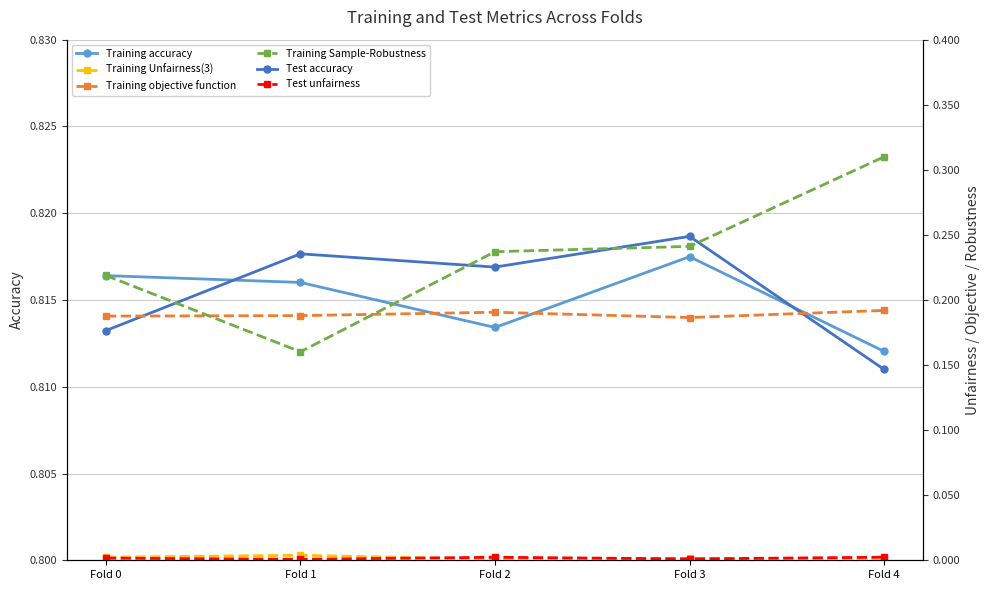

True or false: Test accuracy and Test unfairness intersect in this chart.

False